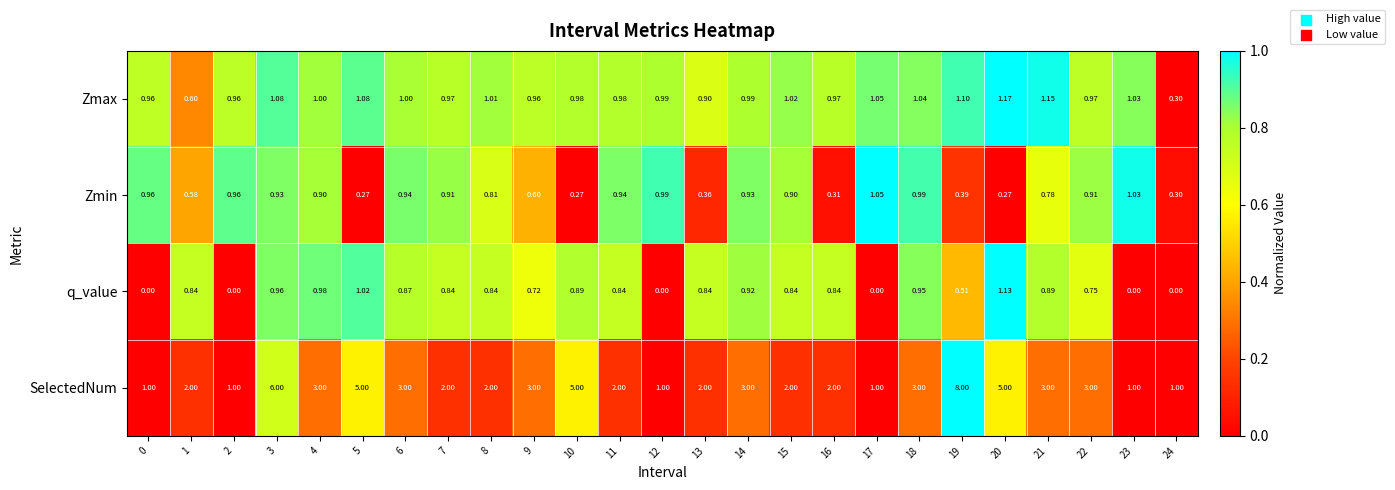

How many data points does each series have?

25